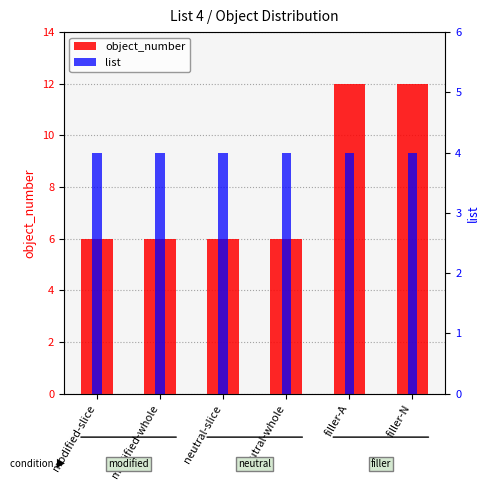

What is the maximum value shown in the chart?

12